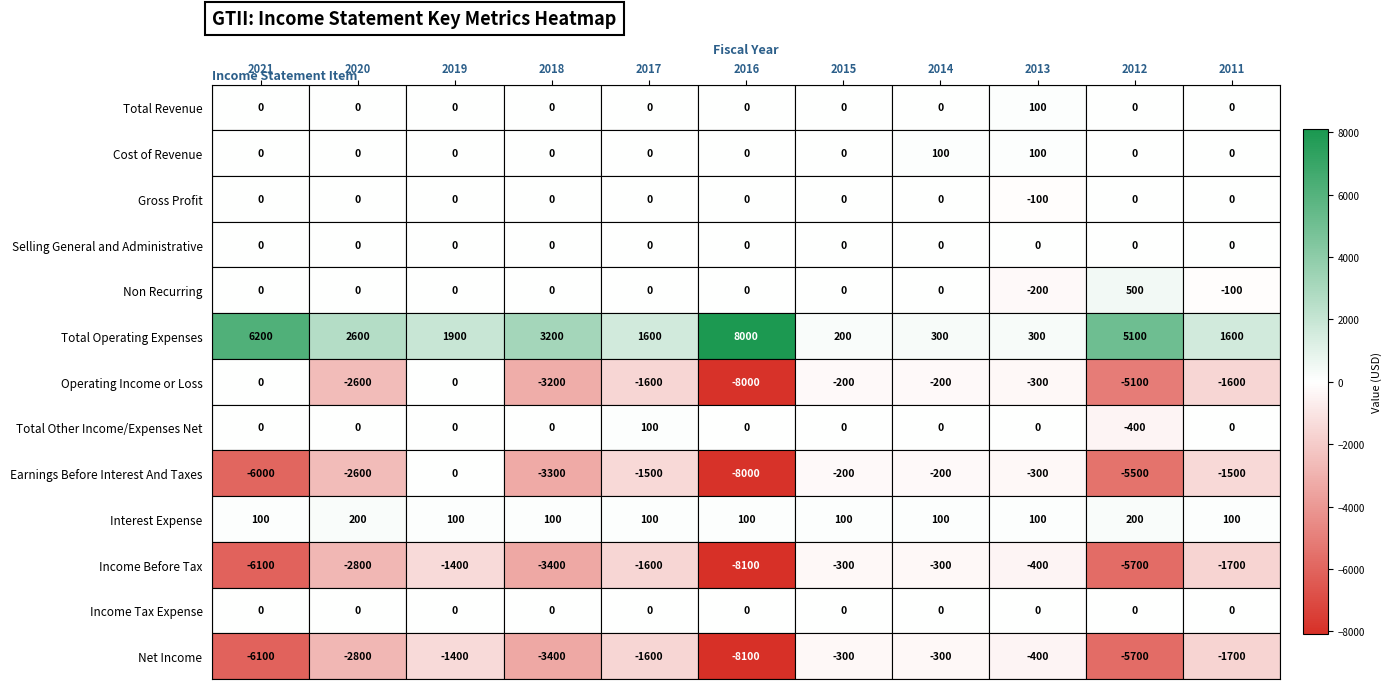

Which series has the largest total across all categories?

Total Operating Expenses